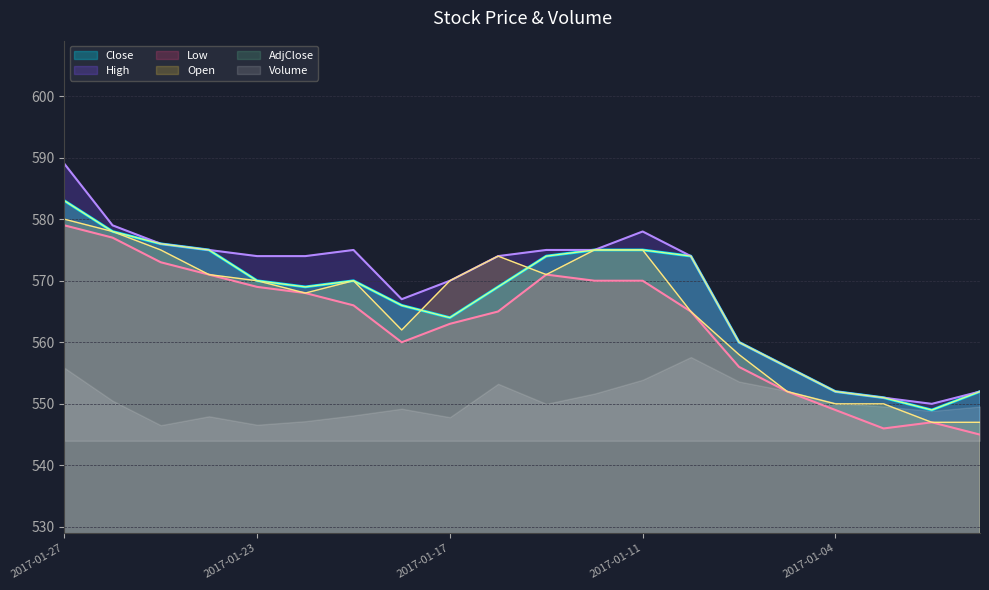

At how many categories does at least one series exceed 560?

14